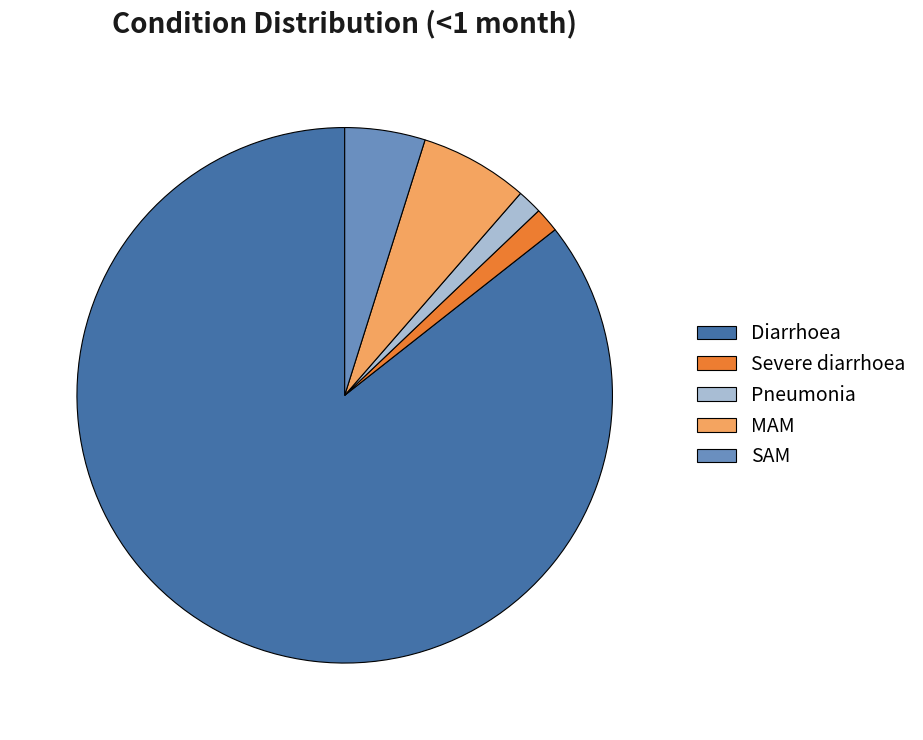

Do MAM and Pneumonia together represent more than half of the pie?

No